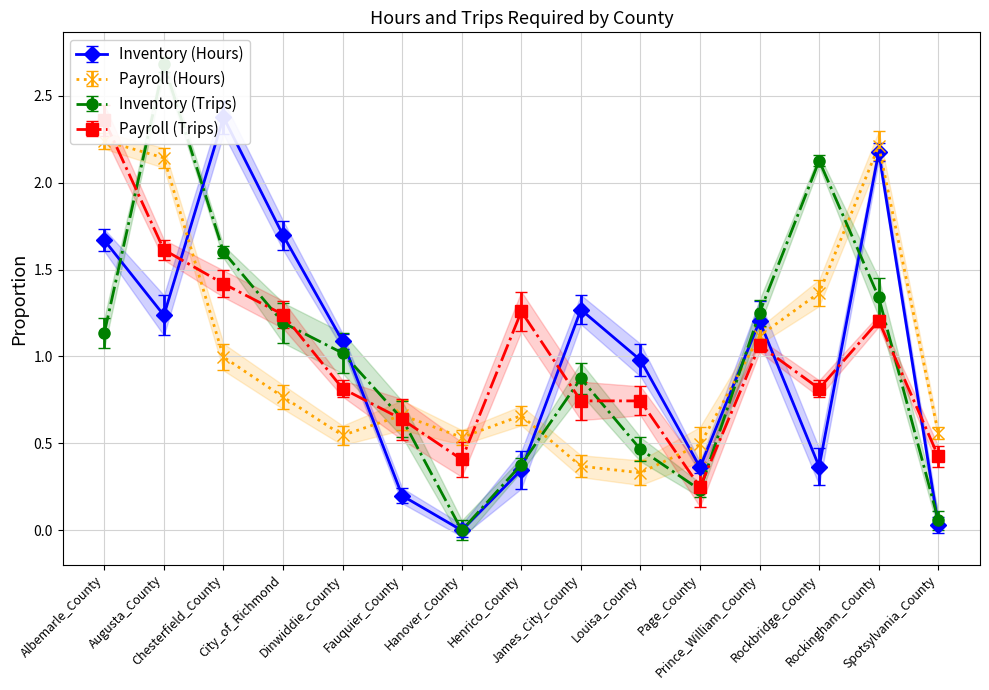

Between which two adjacent categories do Payroll (Trips) and Inventory (Hours) first intersect?

Augusta_County and Chesterfield_County